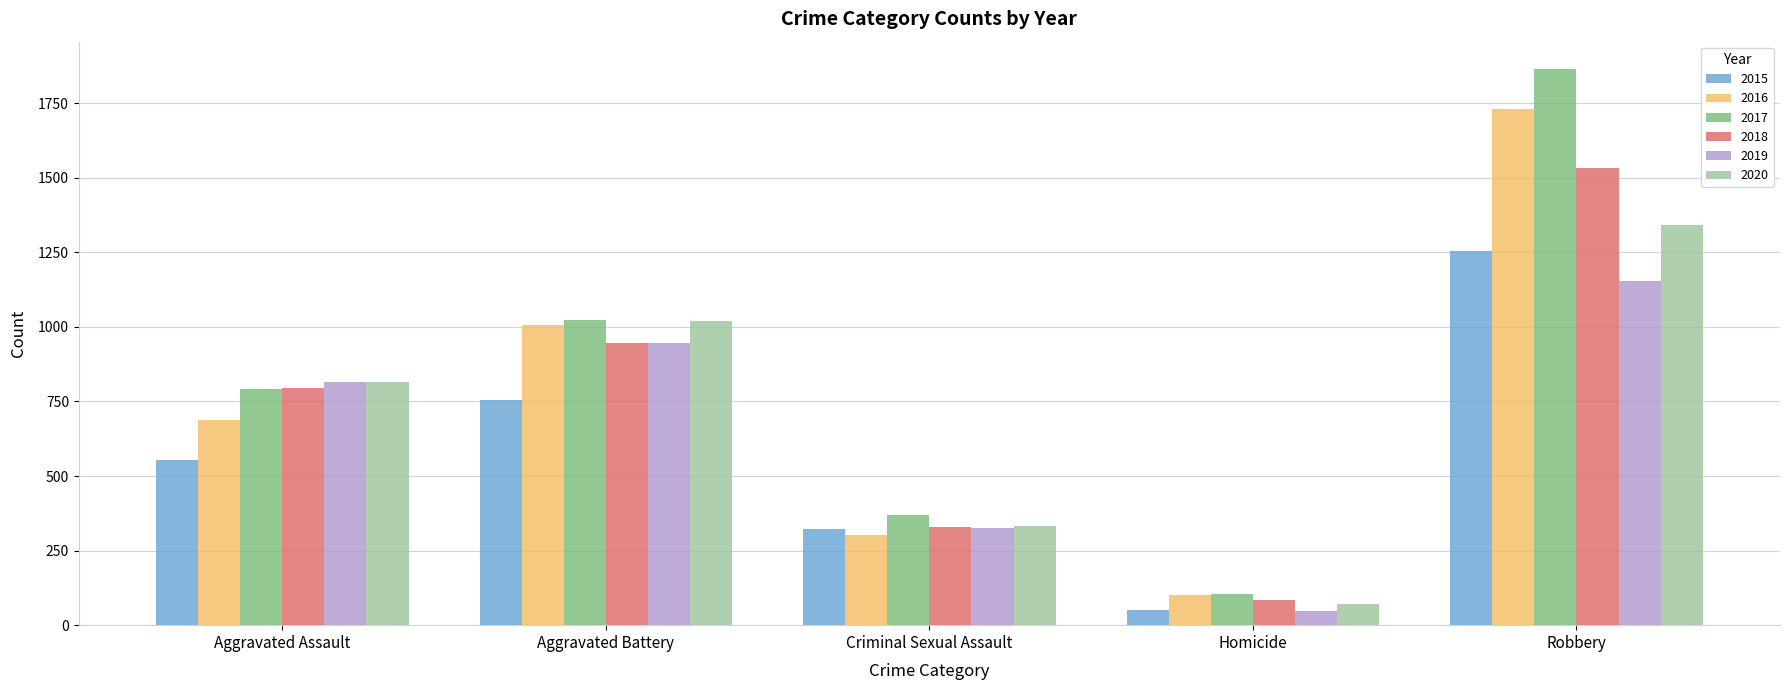

The value of 2020 at Criminal Sexual Assault is 334. True or false?

True